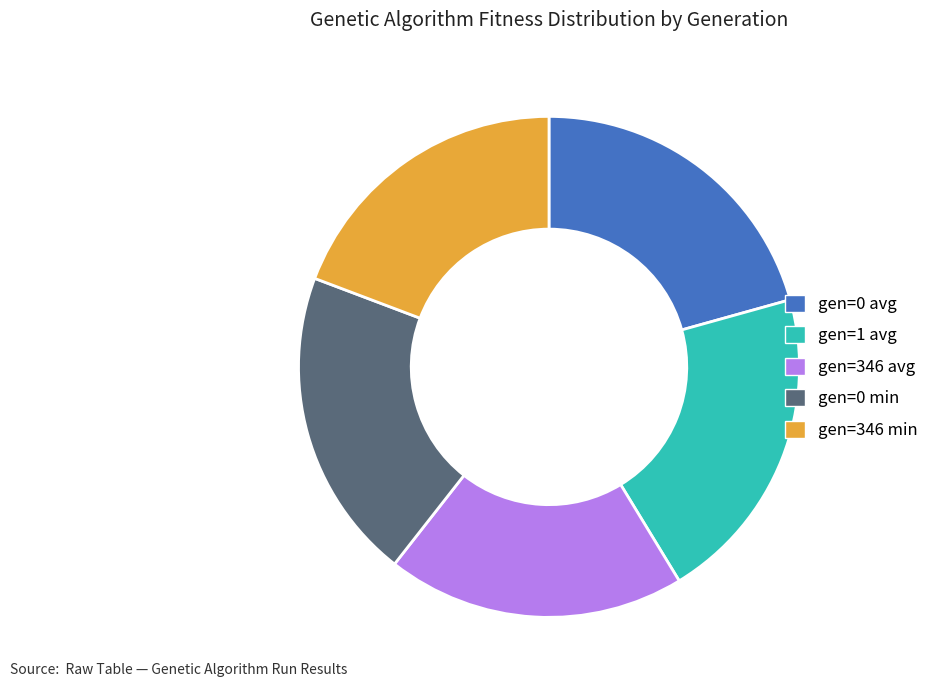

The gen=1 avg slice represents 30% of the pie. True or false?

False